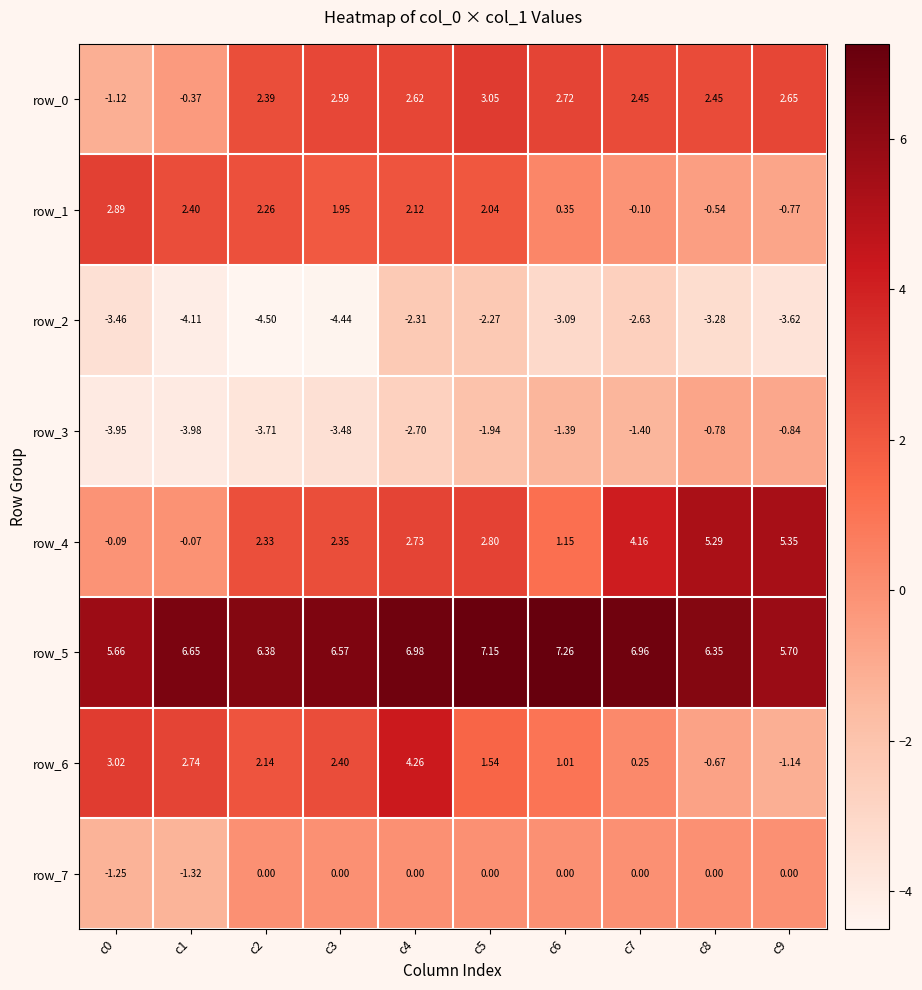

Is the value of row_4 at c7 greater than the value of row_5 at c4?

No